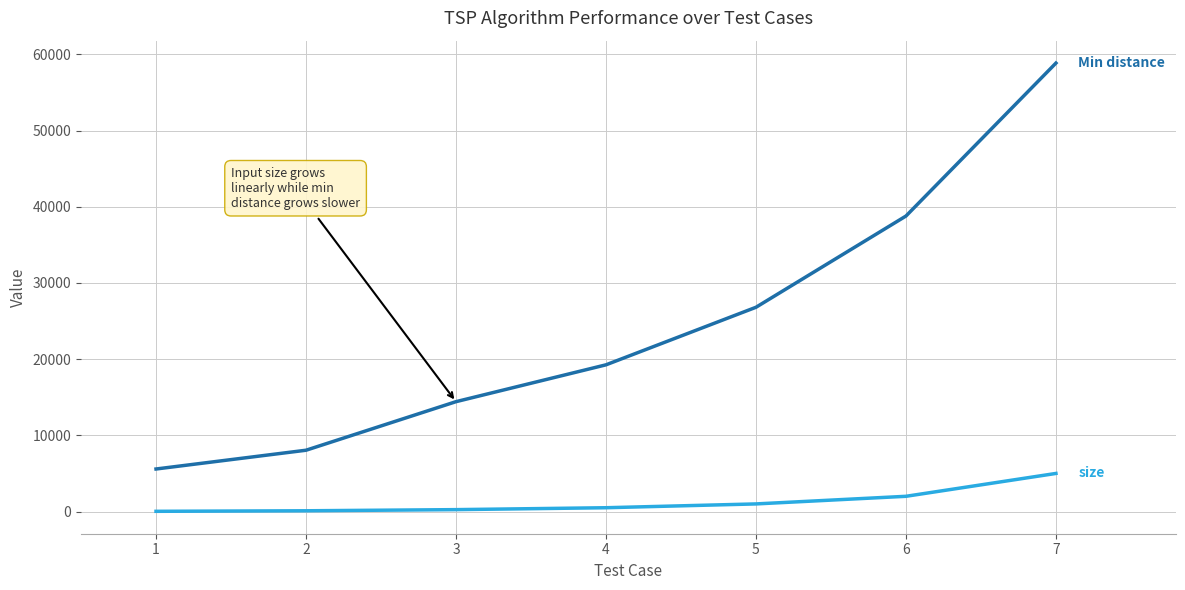

At which category is the sum across all series the highest?

7